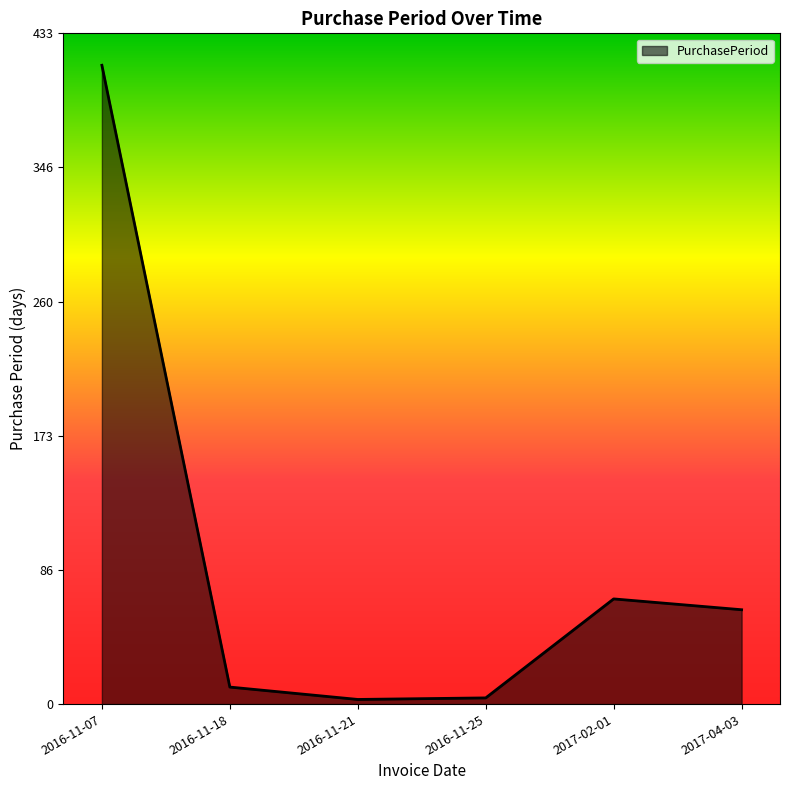

What is the greatest value displayed?

413